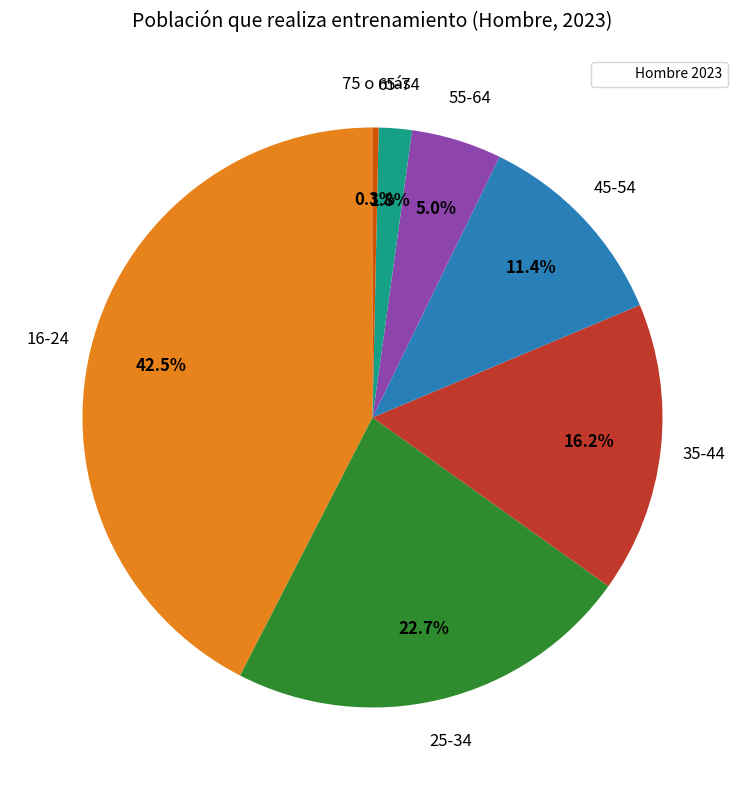

Is there any slice that represents more than half of the pie?

No